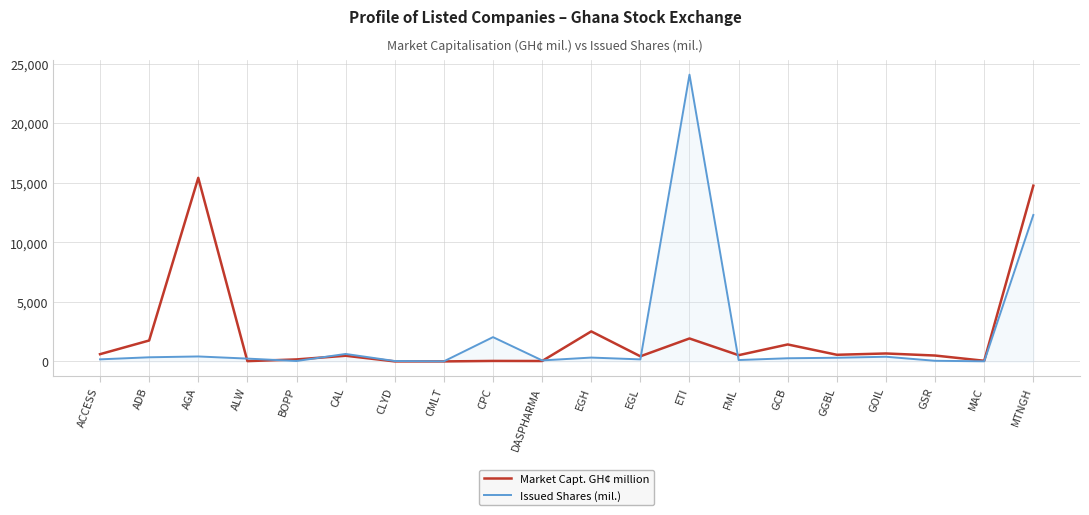

True or false: Issued Shares (mil.) and Market Capt. GH¢ million intersect in this chart.

True